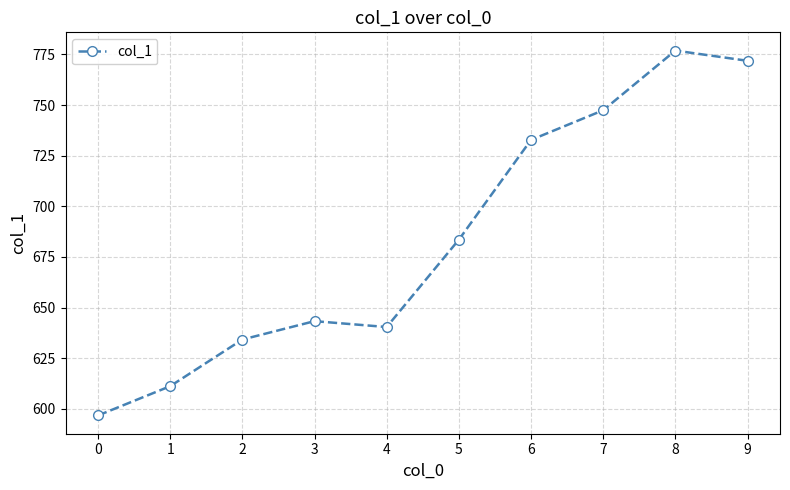

List the labels in order of value, smallest first.

0, 1, 2, 4, 3, 5, 6, 7, 9, 8